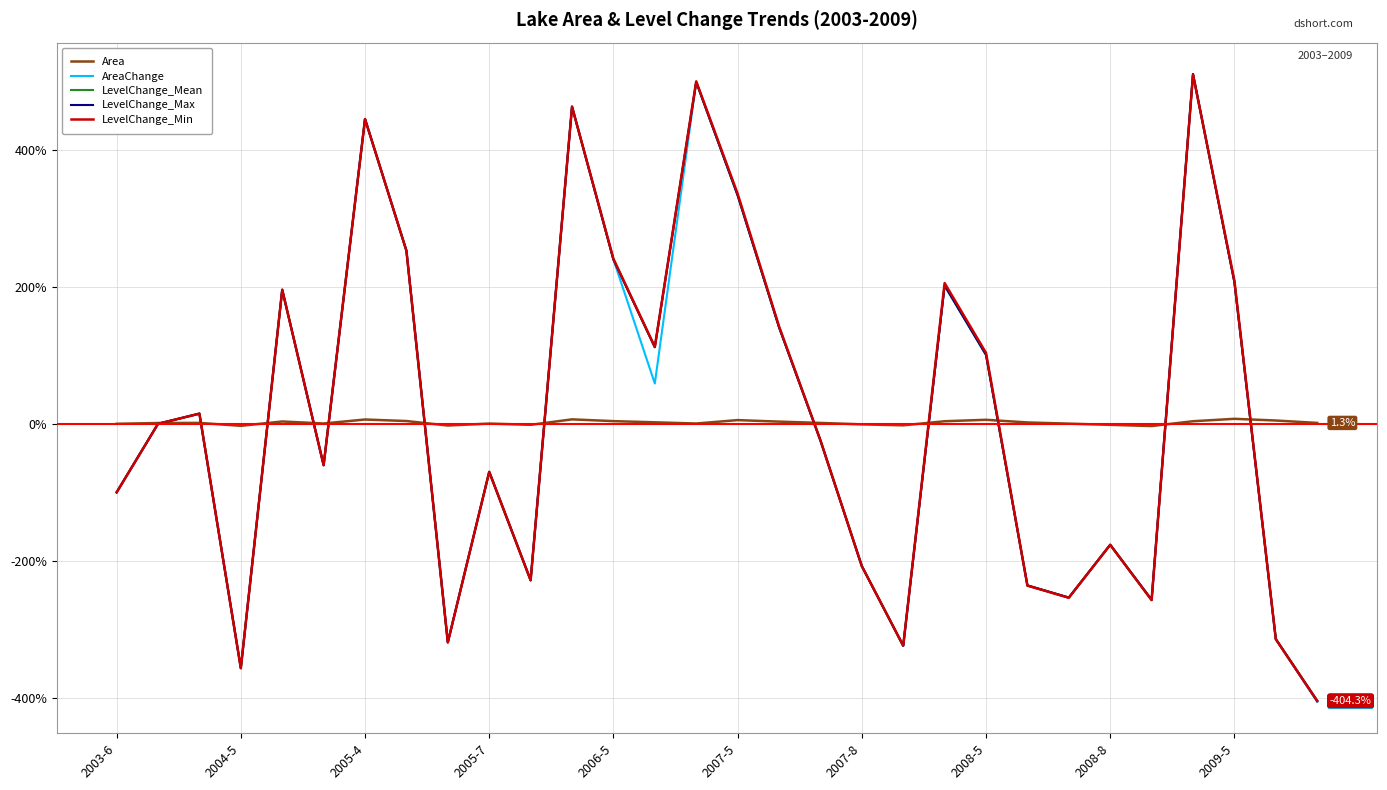

Is this an area chart (filled region under the line)?

No